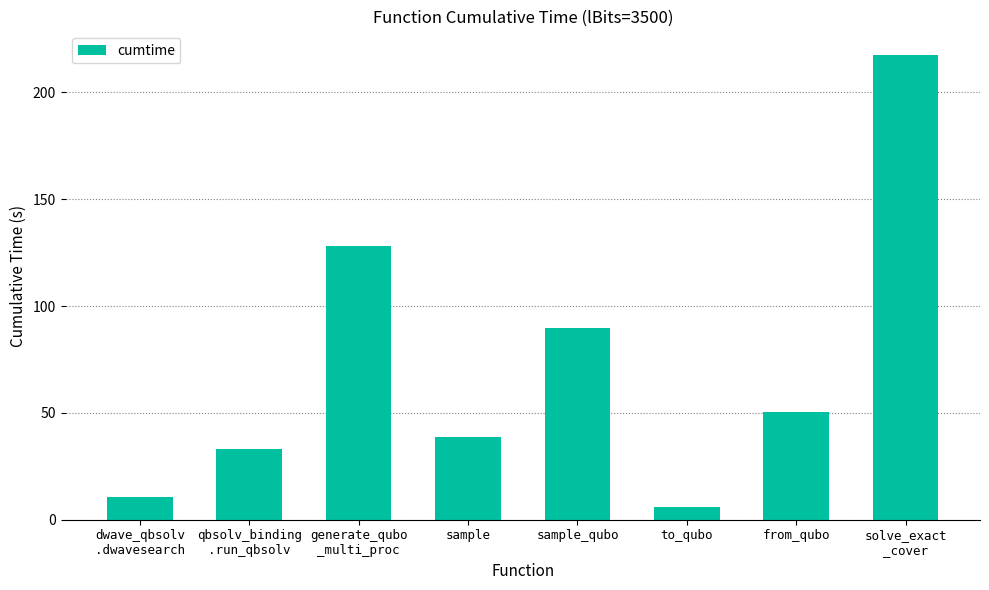

What is the sum of all values?

574.2